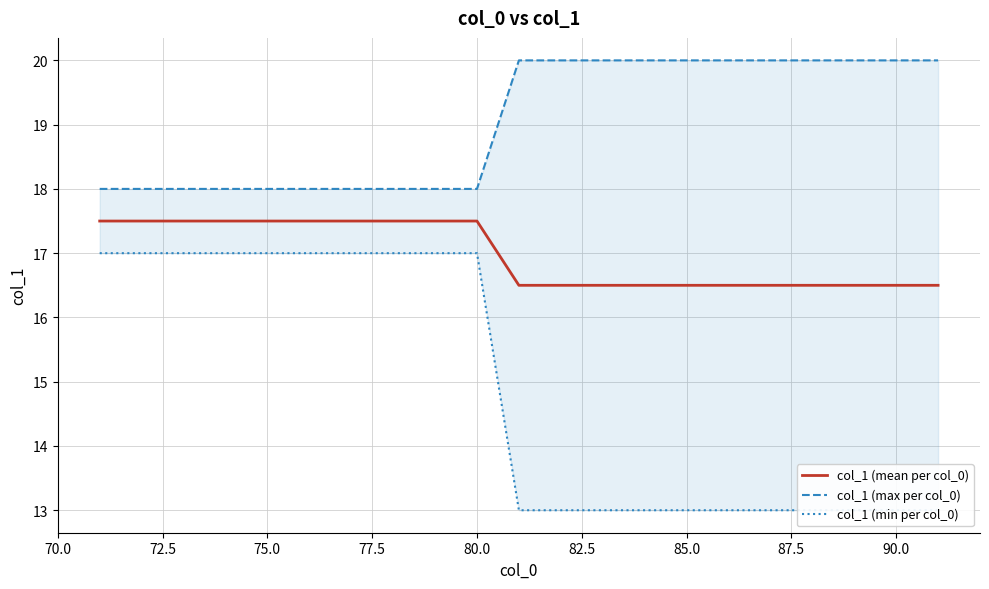

Which series has the largest total across all categories?

col_1 (max per col_0)